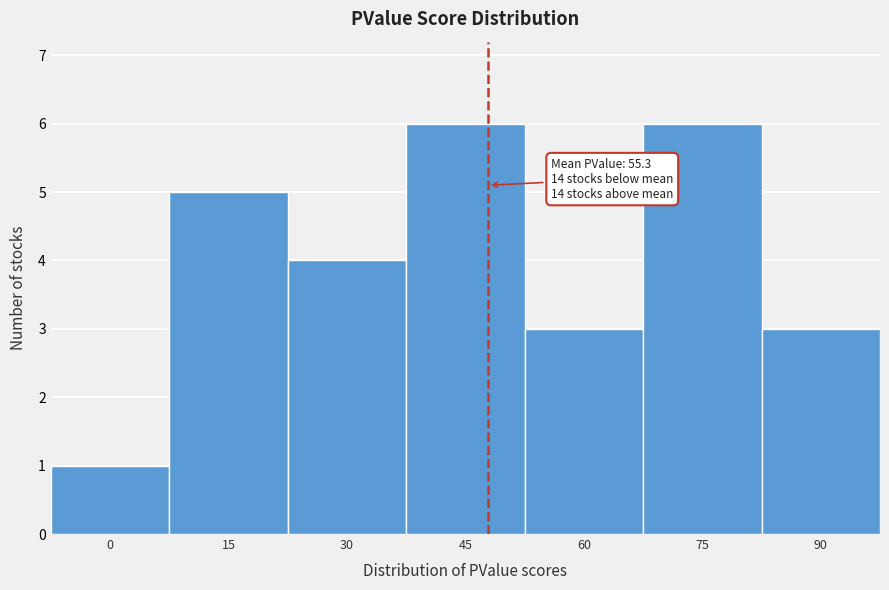

Reading right to left, extract all data points from this chart.

90=3	75=6	60=3	45=6	30=4	15=5	0=1